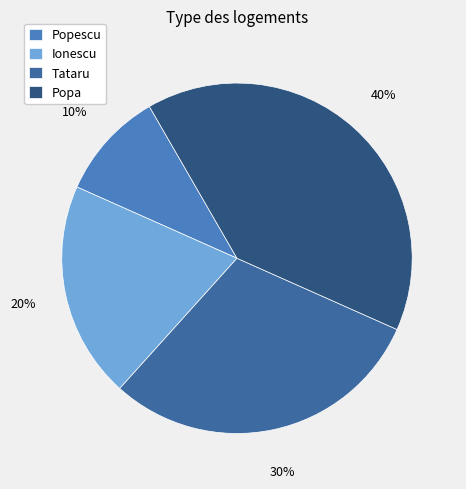

What percentage is the Popescu slice, to the nearest percent?

10%